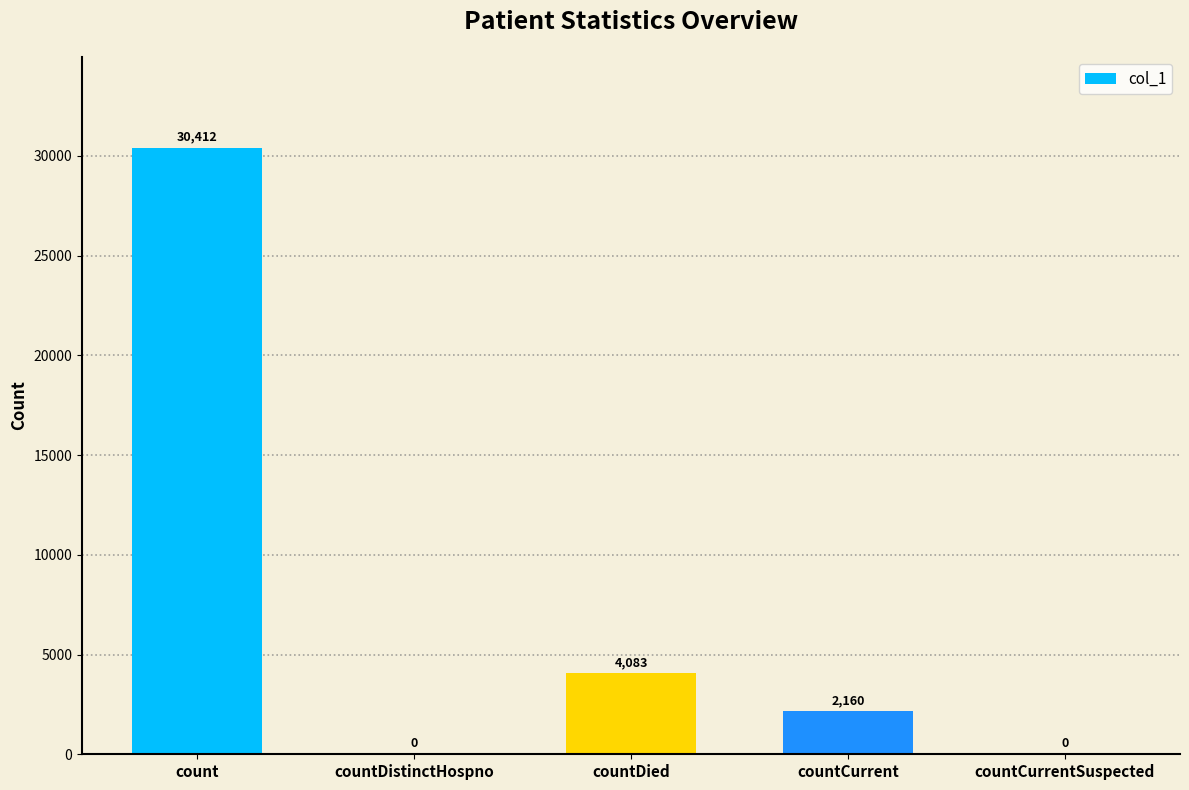

Between countCurrent and countDied, which is larger?

countDied